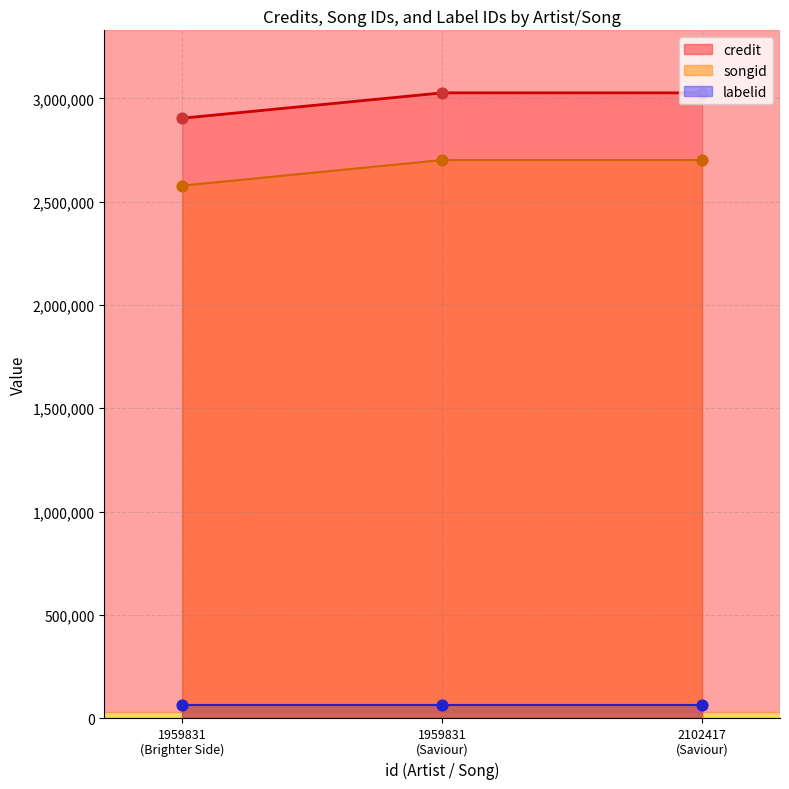

What is the total value across all series at 1959831 (Brighter Side)?

5482029